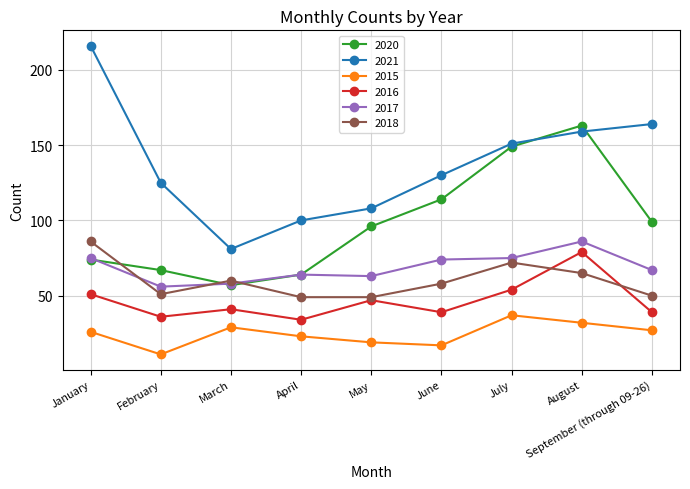

Reading right to left, transcribe all the data shown in this chart.

2020: 99	163	149	114	96	64	57	67	74
2021: 164	159	151	130	108	100	81	125	216
2015: 27	32	37	17	19	23	29	11	26
2016: 39	79	54	39	47	34	41	36	51
2017: 67	86	75	74	63	64	58	56	75
2018: 50	65	72	58	49	49	60	51	86